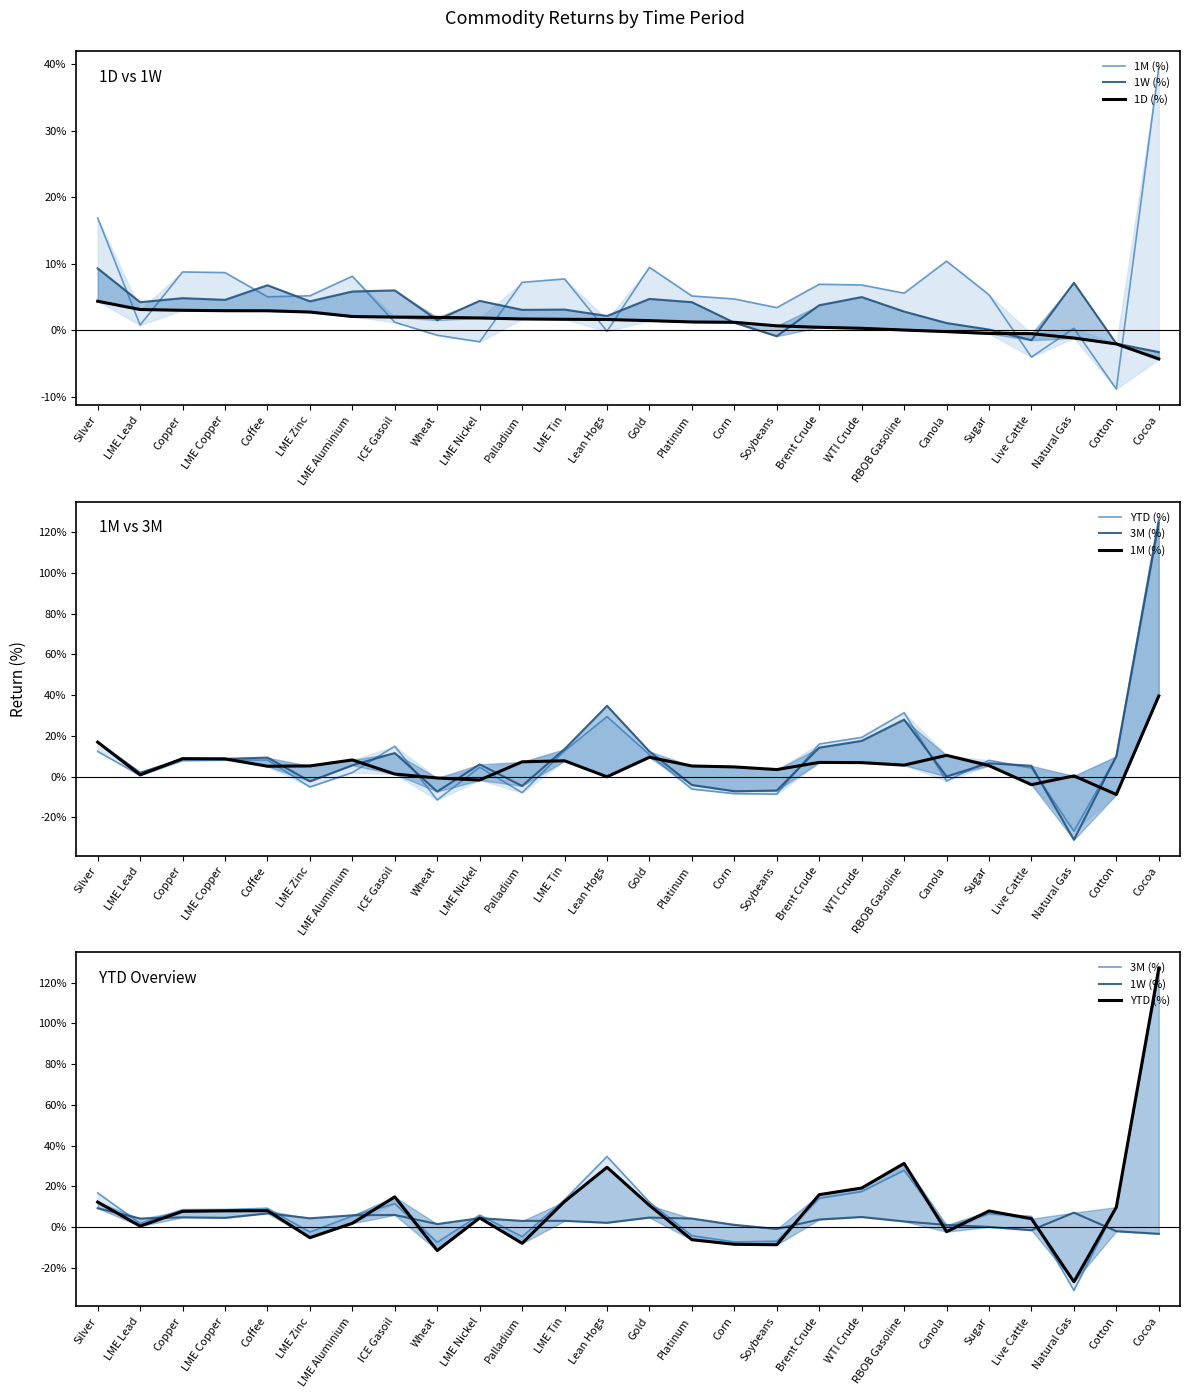

After their last crossing, which series has the higher values: YTD (%) or 1W (%)?

YTD (%)